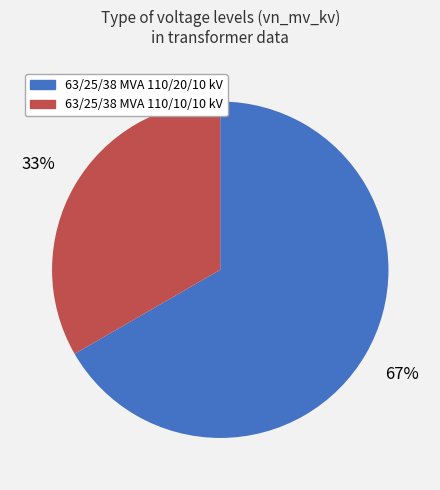

Which slice is the largest?

63/25/38 MVA 110/20/10 kV